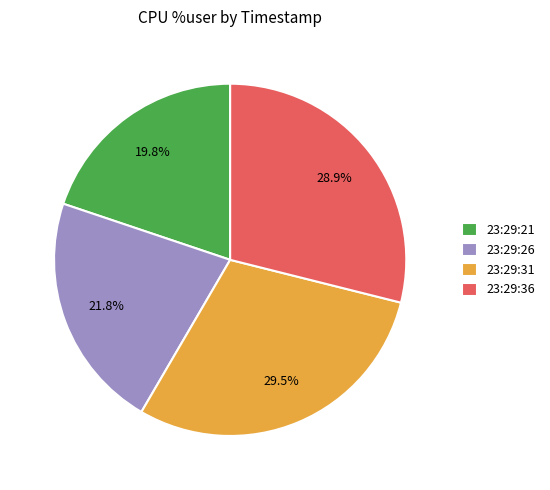

What is the total percentage of 23:29:26 and 23:29:21?

41.6%